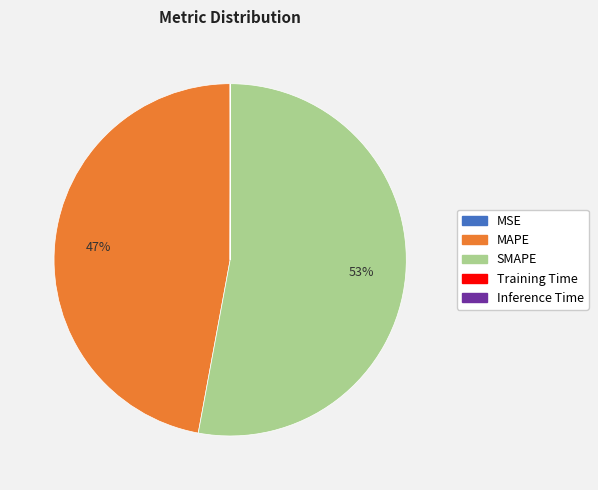

To the nearest percent, what is the difference between the largest and smallest slice percentages?

53%